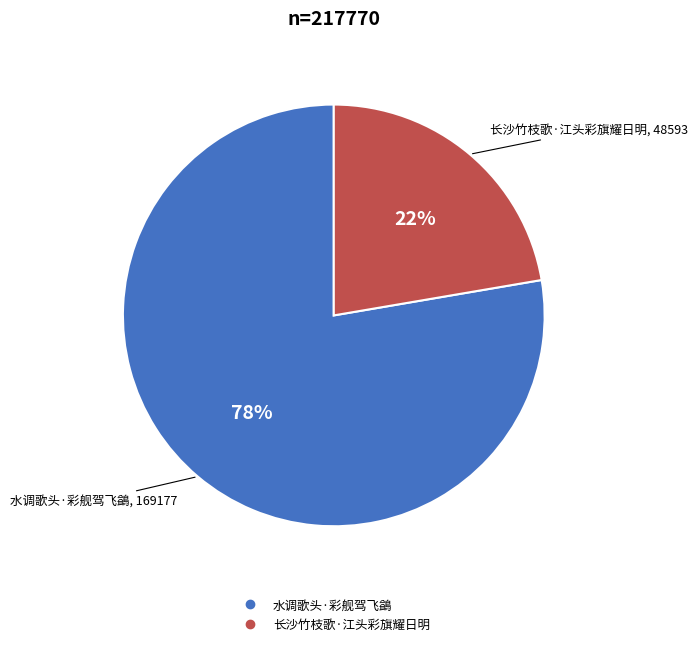

What is the majority slice?

水调歌头·彩舰驾飞鷁